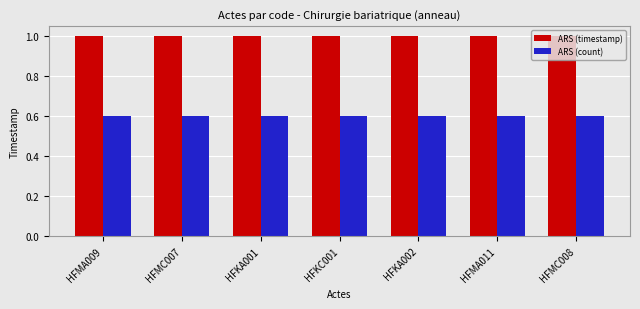

List the series in order of their peak value, lowest first.

ARS (count), ARS (timestamp)